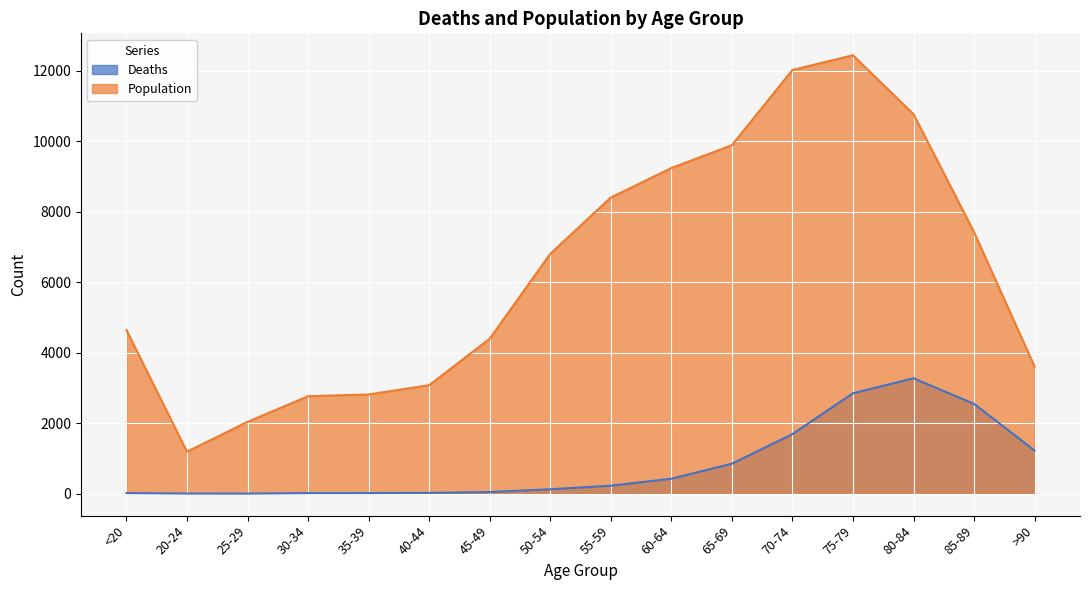

What is the spread (max minus min) of values at 50-54?

6677